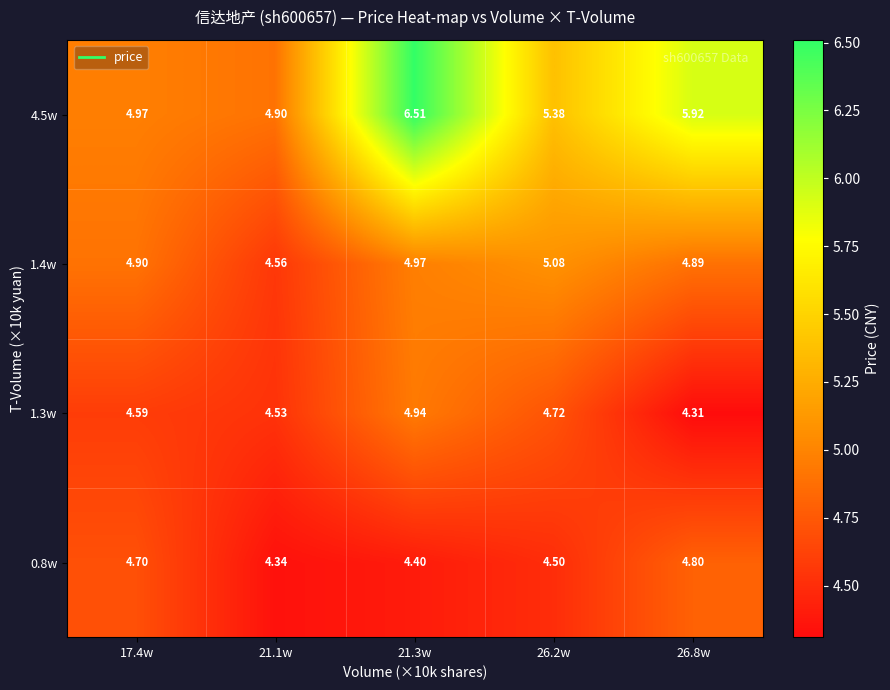

What is the total value across all series at 17.4w?

19.2